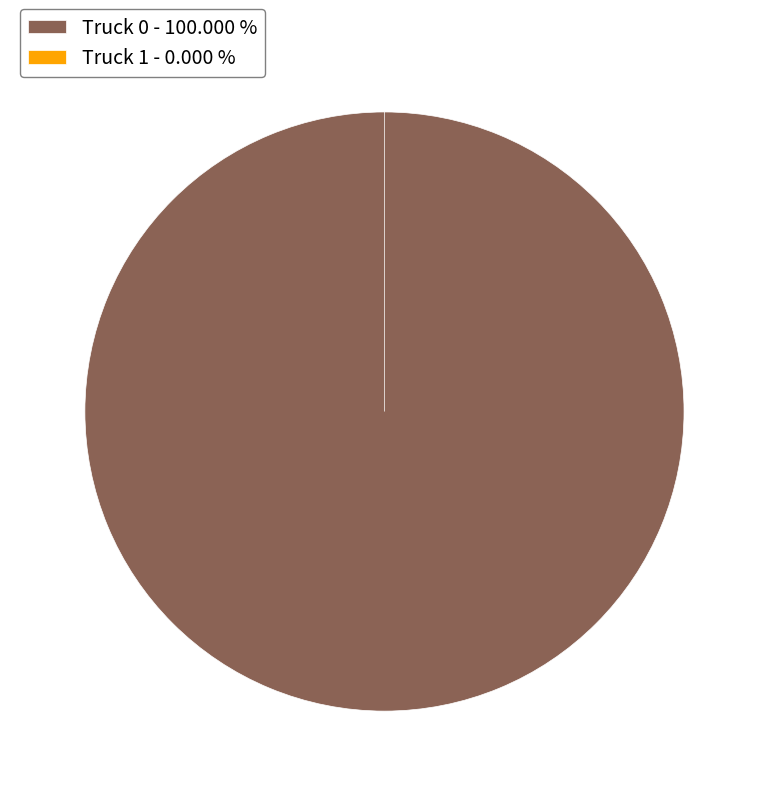

What percentage is NOT represented by Truck 1?

100.0%